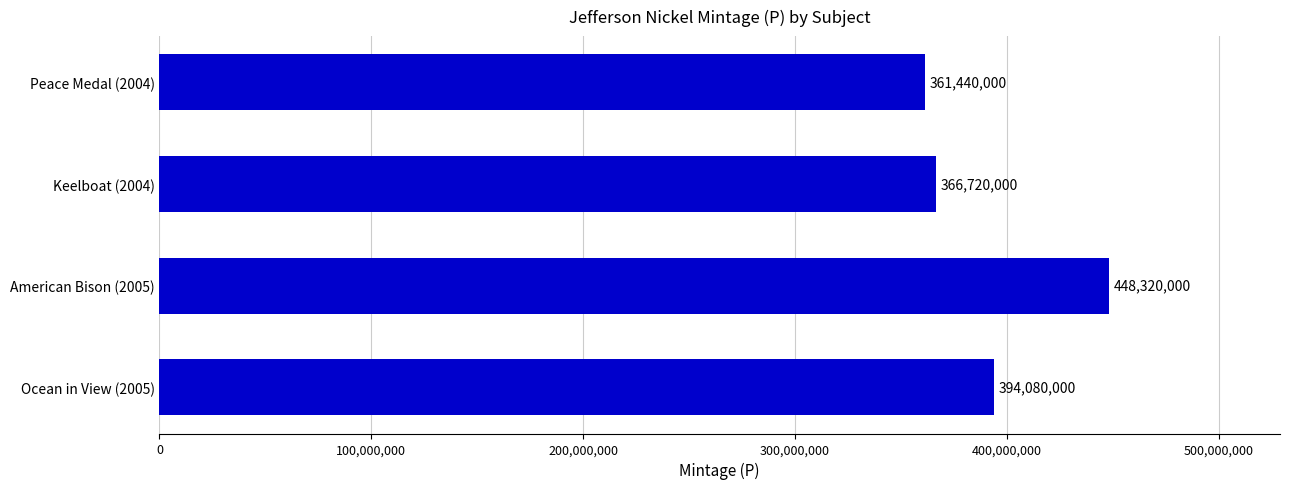

List the labels in order of value, smallest first.

Peace Medal (2004), Keelboat (2004), Ocean in View (2005), American Bison (2005)